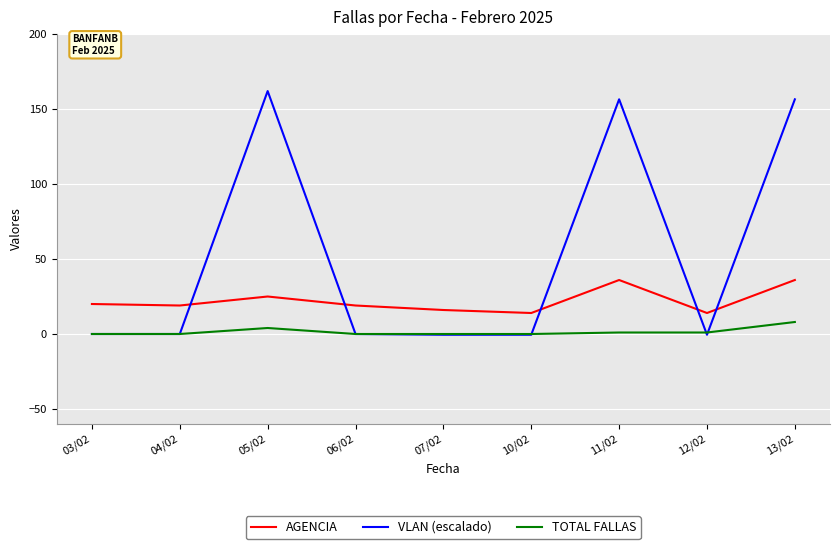

True or false: AGENCIA and TOTAL FALLAS intersect in this chart.

False